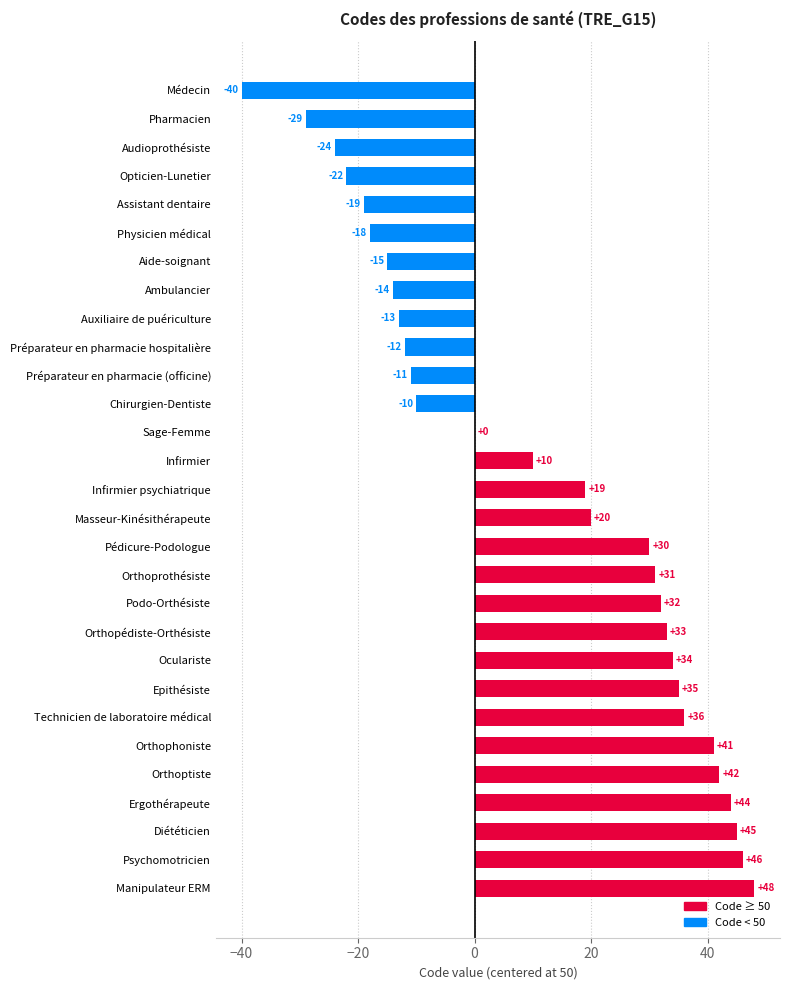

What is the sum of all values?

319